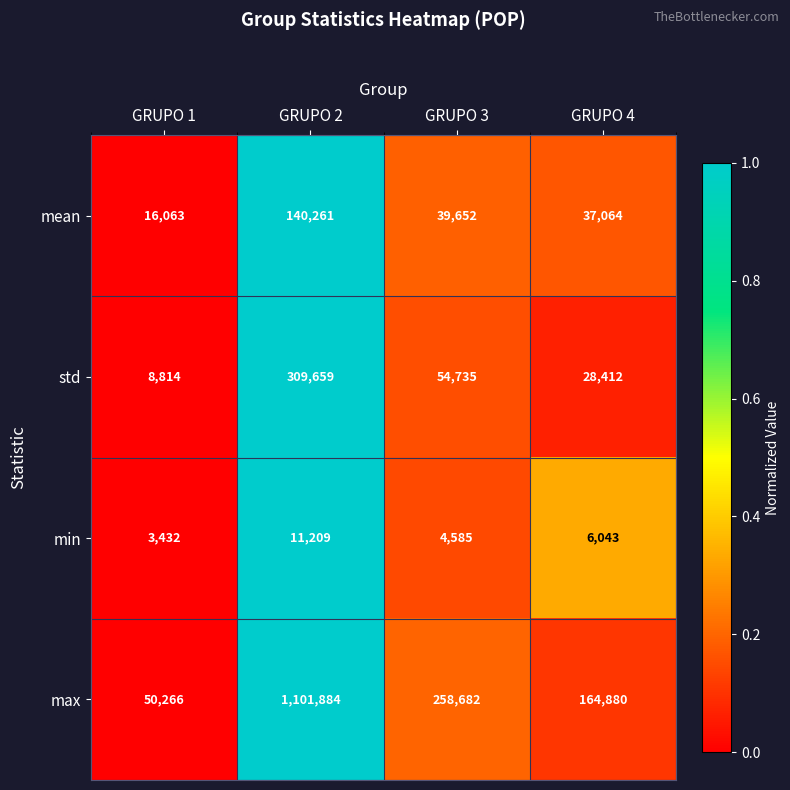

Which series has the widest spread of values?

max